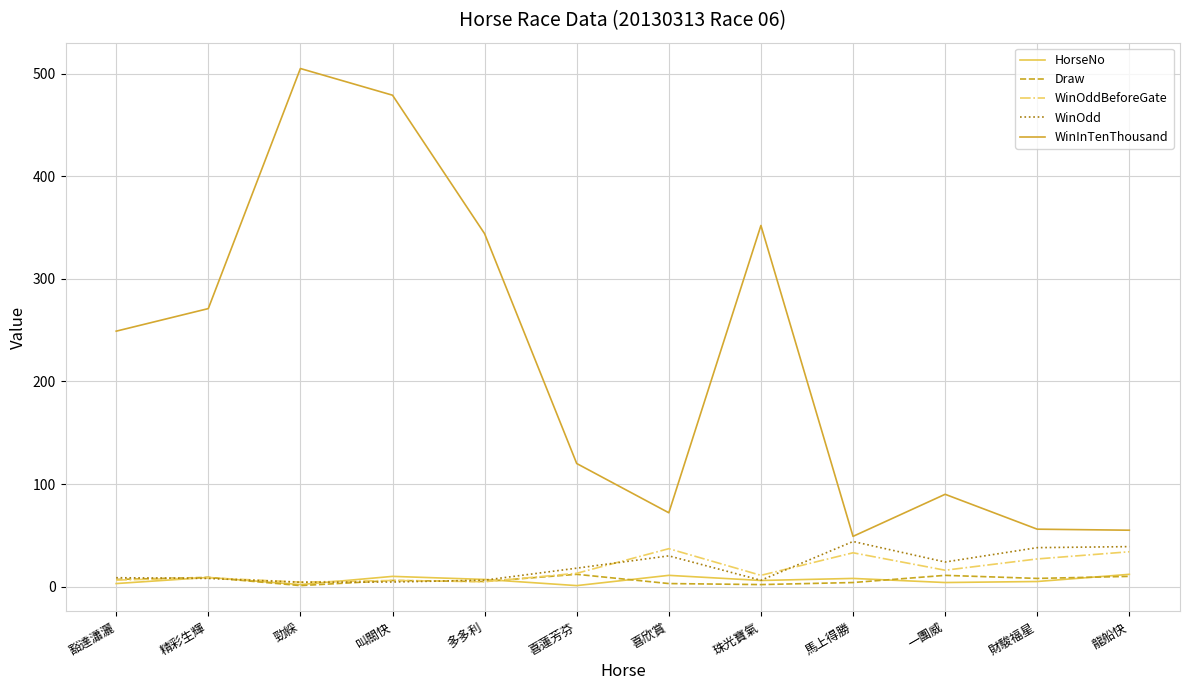

Which series changed the most between 豁達瀟灑 and 喜欣賞?

WinInTenThousand